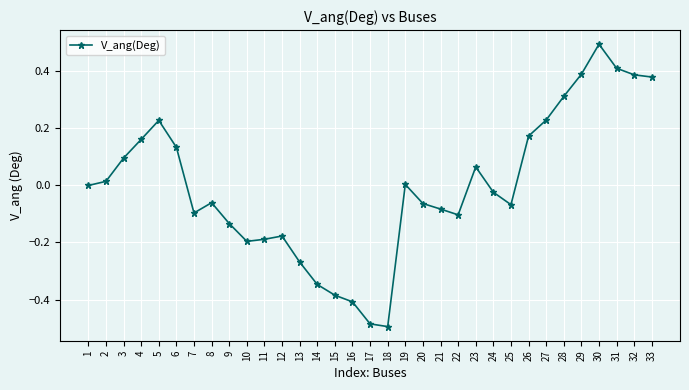

What is the difference between the maximum and minimum values?

1.0